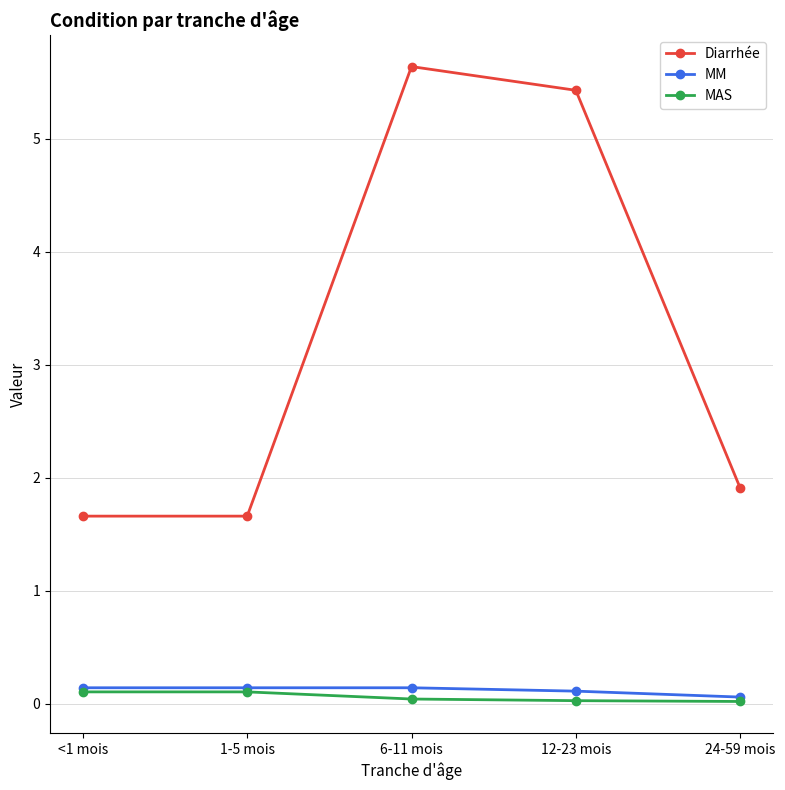

True or false: MAS and Diarrhée cross at least once.

False